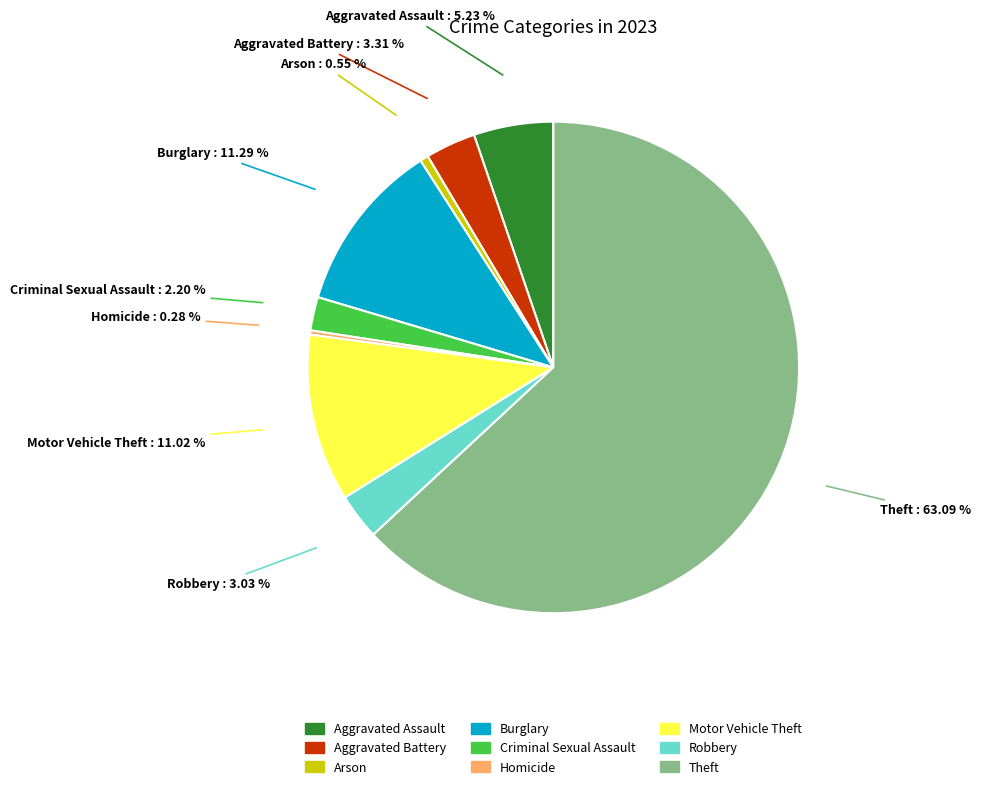

What is the ratio of the value at Criminal Sexual Assault to the value at Burglary?

0.2